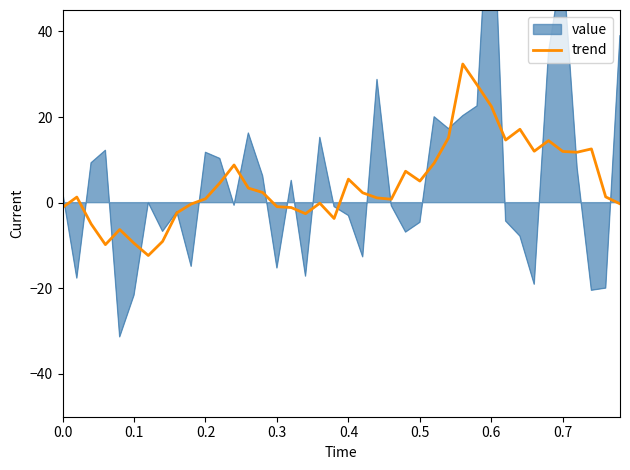

What is the minimum value for trend?

-12.3